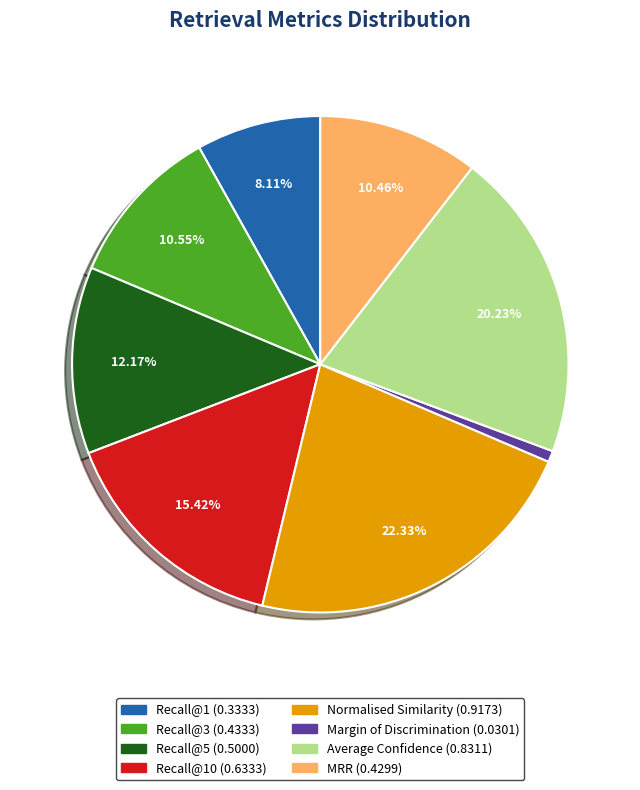

Is there a majority slice in this chart?

No